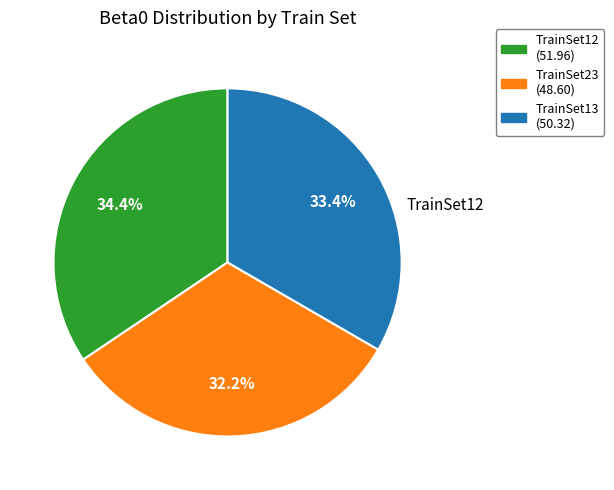

Do TrainSet13 and TrainSet23 together represent more than half of the pie?

Yes